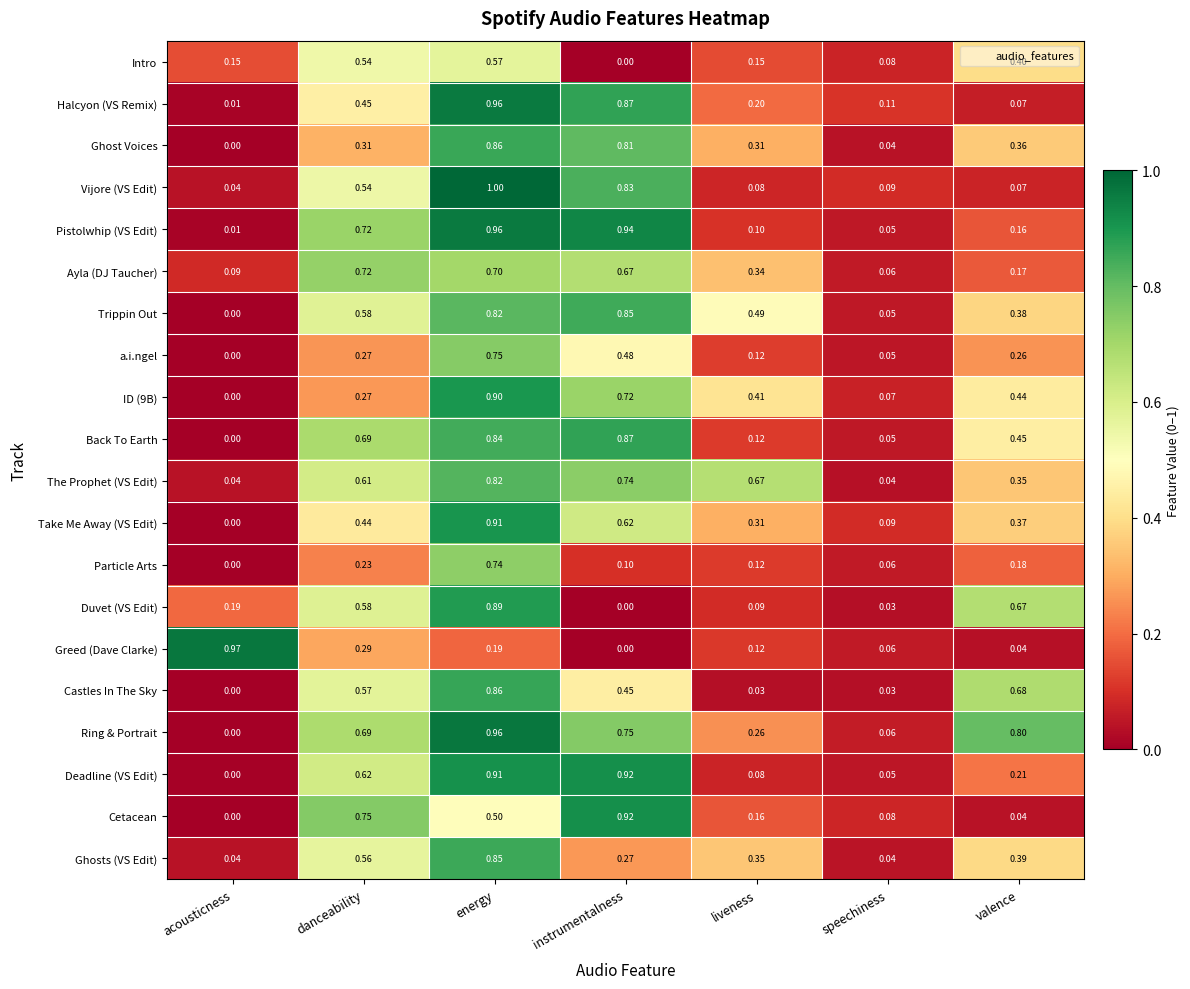

Is the value of Deadline (VS Edit) at acousticness greater than the value of Ghosts (VS Edit) at instrumentalness?

No